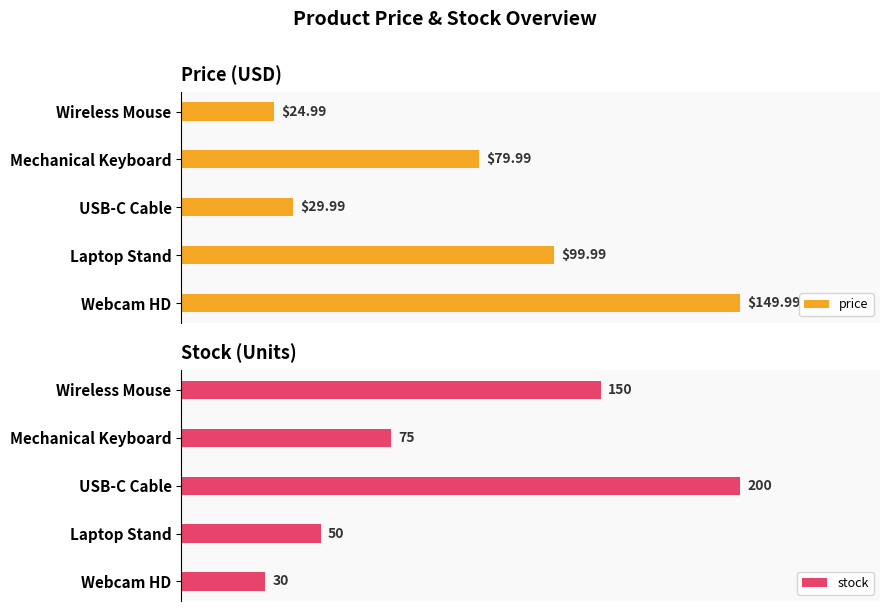

What is the sum of all stock values?

505.0